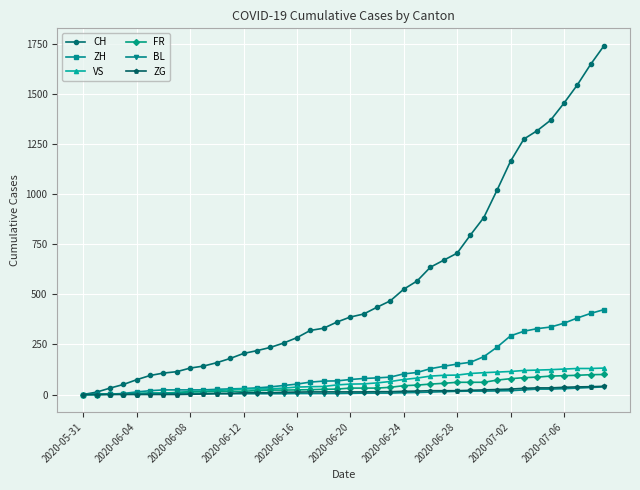

What is the highest value of the ZH series?

424